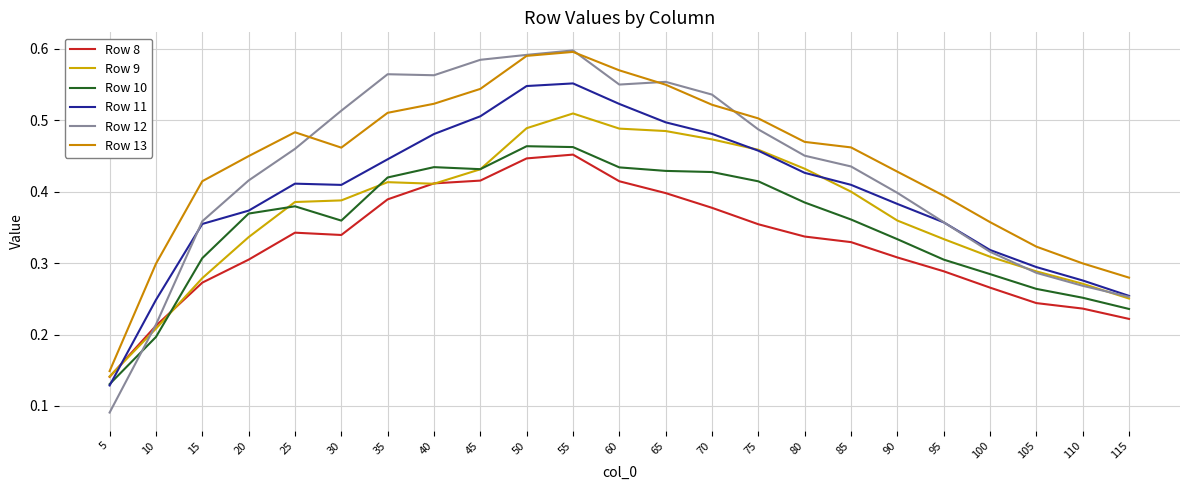

How many categories are shown in the chart?

23